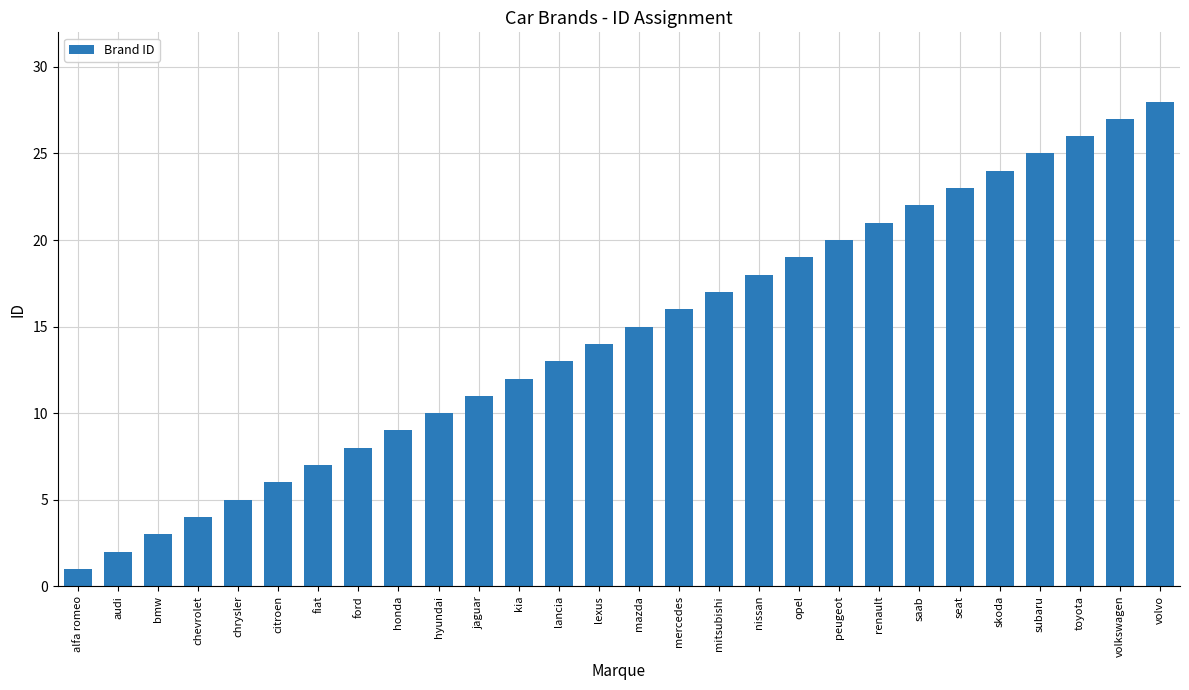

What is the value of the 11th bar from the left?

11